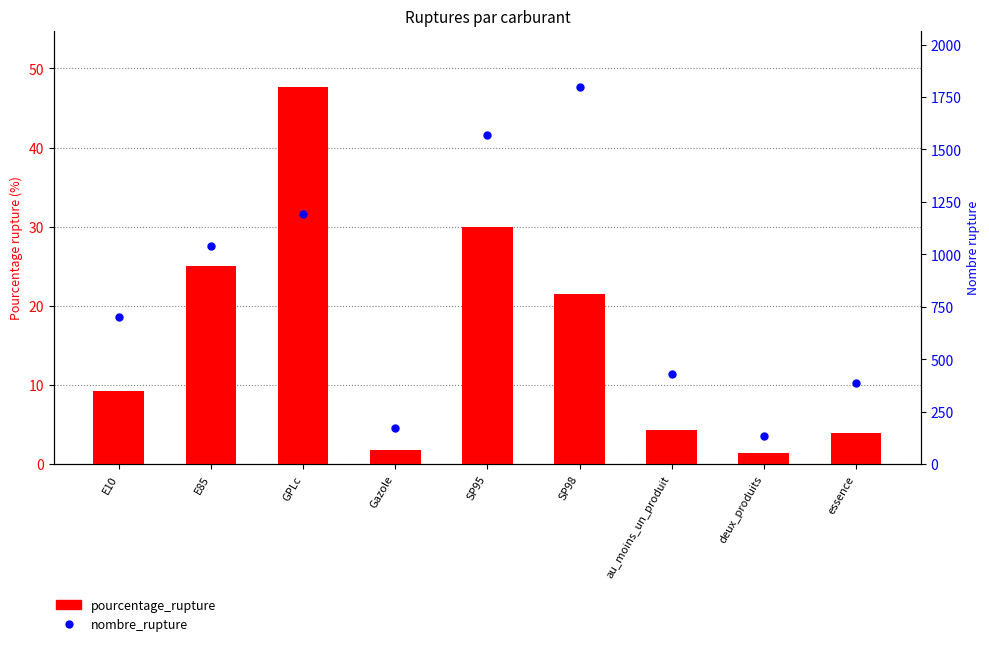

Which series has the largest total across all categories?

nombre_rupture